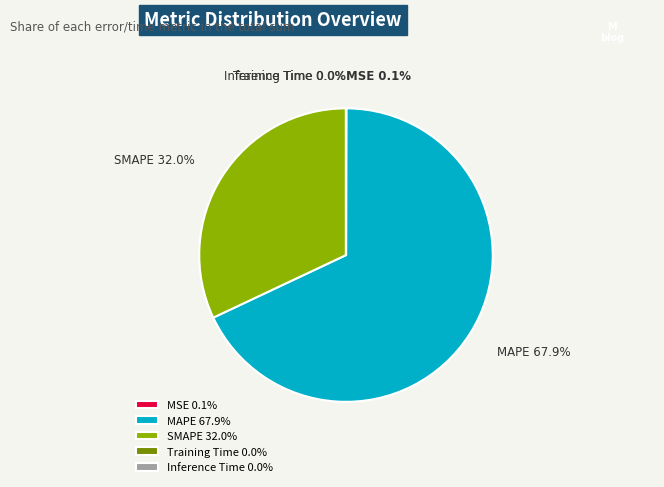

Which slice represents more than half of the pie?

MAPE